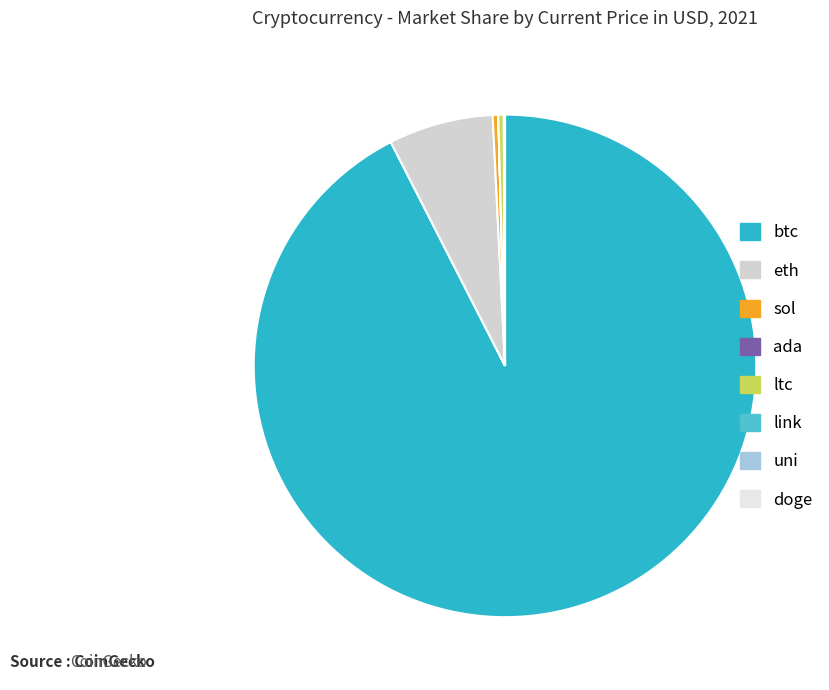

How many slices are in this pie chart?

8